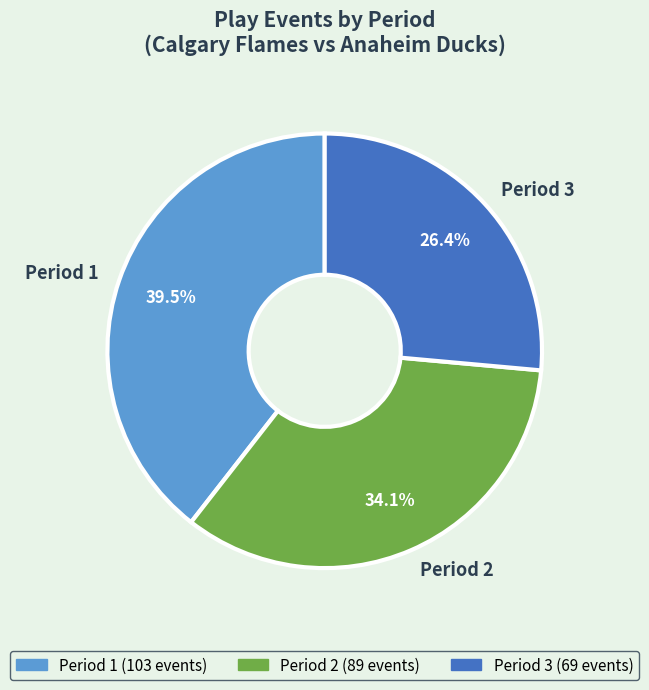

What percentage is the Period 3 slice, to the nearest percent?

26%